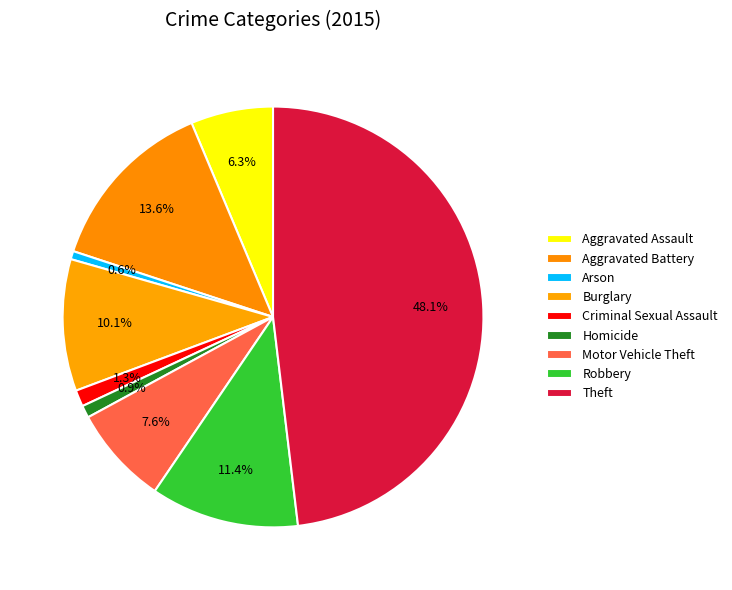

Is there any slice that represents more than half of the pie?

No